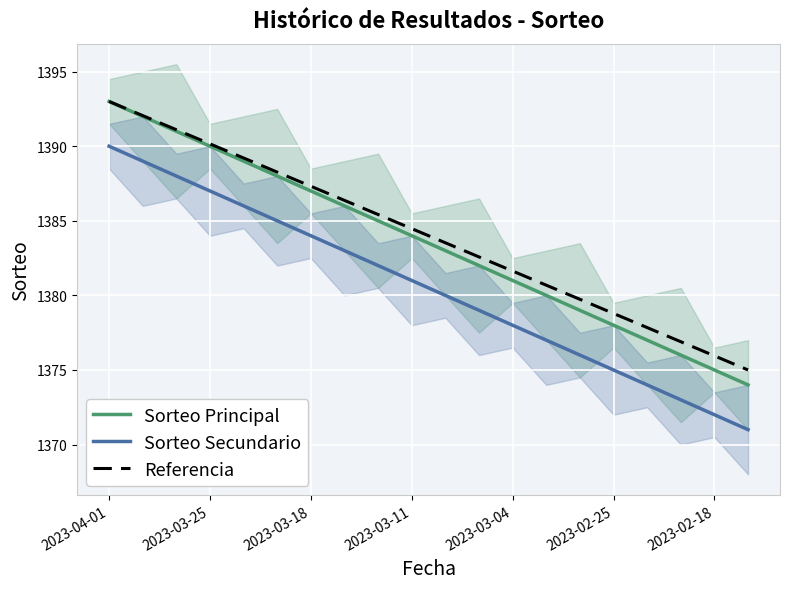

True or false: Sorteo Secundario and Referencia intersect in this chart.

False